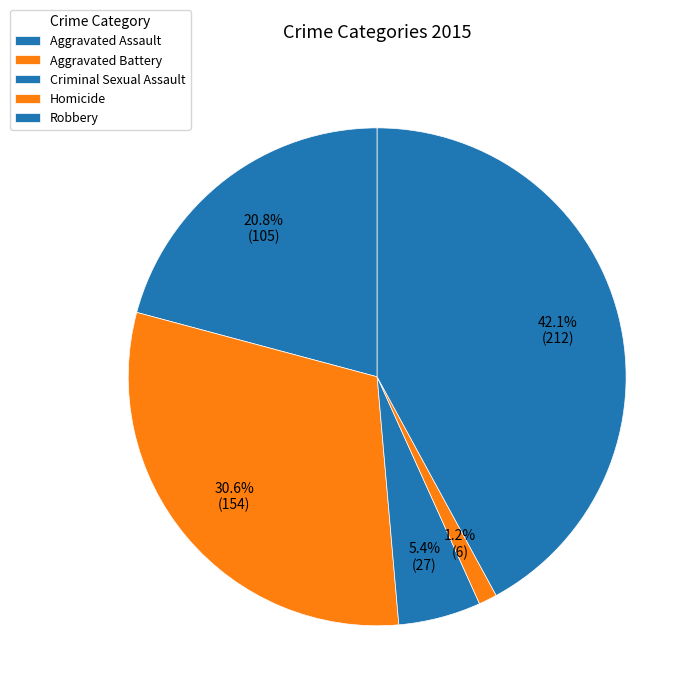

Count the number of slices in the pie.

5